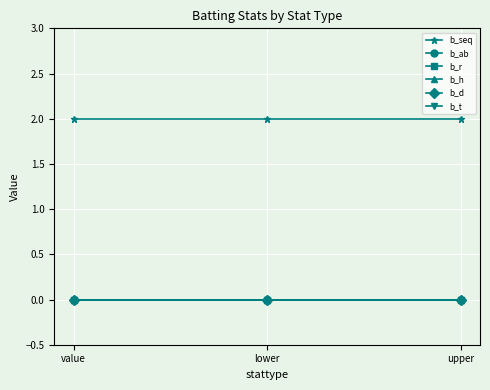

What is the spread (max minus min) of values at lower?

2